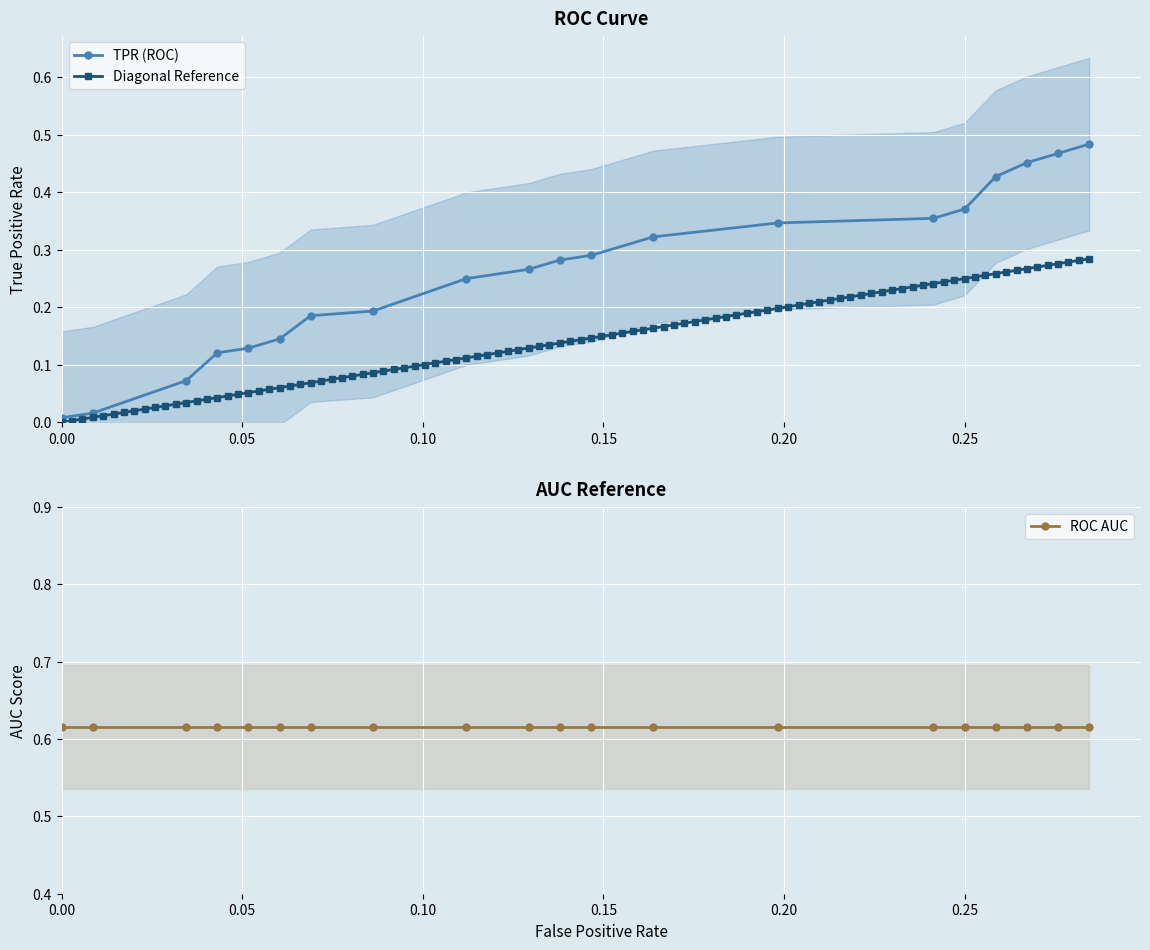

How many values in the fpr series exceed 0?

19